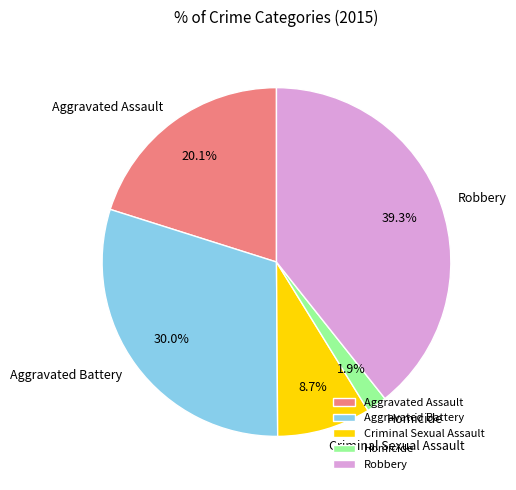

To the nearest percent, what is the average slice percentage?

20%